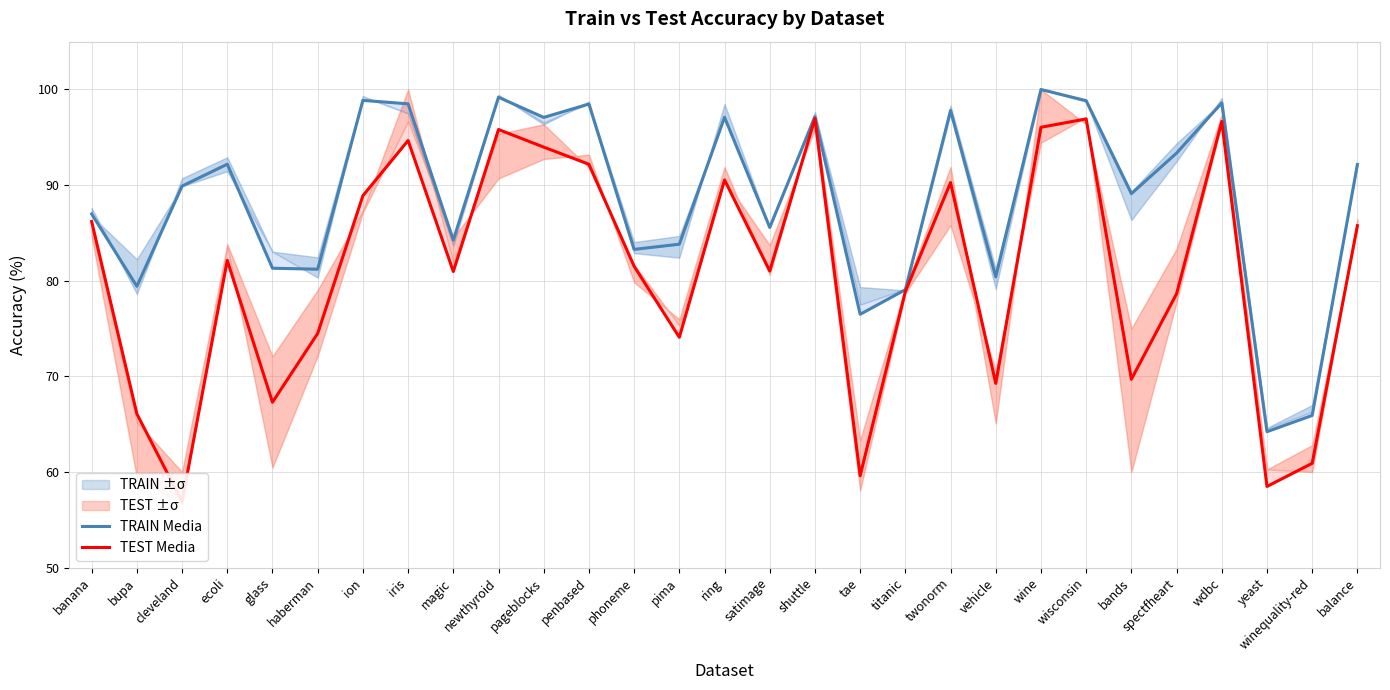

Reading left to right, list all the values displayed in this chart.

TRAIN Media: banana=87.0	bupa=79.4	cleveland=89.9	ecoli=92.2	glass=81.3	haberman=81.2	ion=98.9	iris=98.5	magic=84.3	newthyroid=99.2	pageblocks=97.1	penbased=98.5	phoneme=83.3	pima=83.8	ring=97.1	satimage=85.6	shuttle=97.1	tae=76.5	titanic=79.1	twonorm=97.8	vehicle=80.4	wine=100.0	wisconsin=98.8	bands=89.1	spectfheart=93.4	wdbc=98.6	yeast=64.2	winequality-red=65.9	balance=92.2
TEST Media: banana=86.2	bupa=66.1	cleveland=56.9	ecoli=82.1	glass=67.3	haberman=74.5	ion=88.9	iris=94.7	magic=81.0	newthyroid=95.8	pageblocks=94.0	penbased=92.2	phoneme=81.5	pima=74.1	ring=90.5	satimage=81.0	shuttle=97.0	tae=59.6	titanic=78.9	twonorm=90.3	vehicle=69.3	wine=96.0	wisconsin=96.9	bands=69.7	spectfheart=78.6	wdbc=96.7	yeast=58.5	winequality-red=60.9	balance=85.8